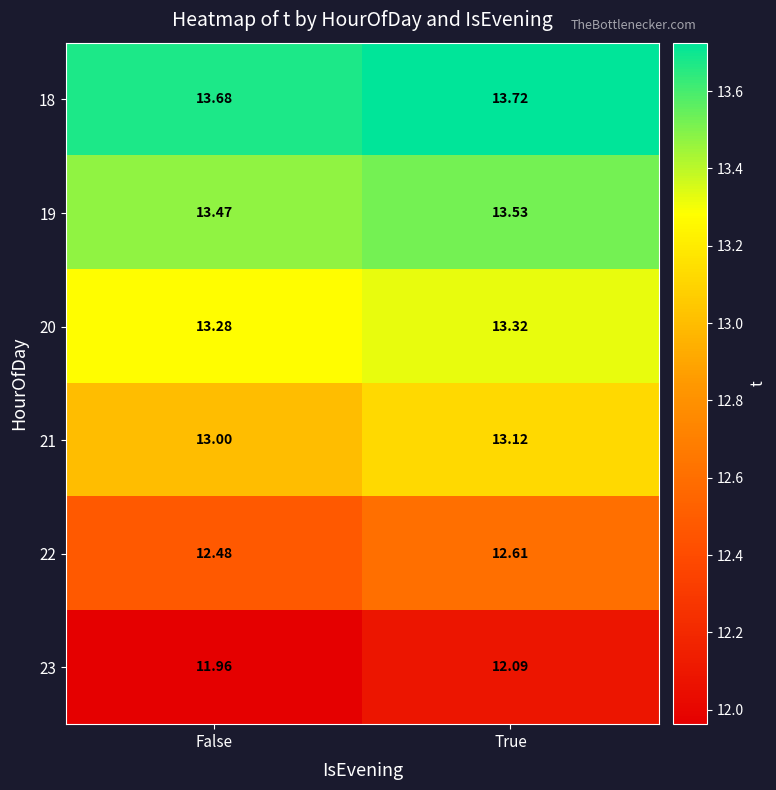

Is the value of 20 at False greater than the value of 22 at False?

Yes